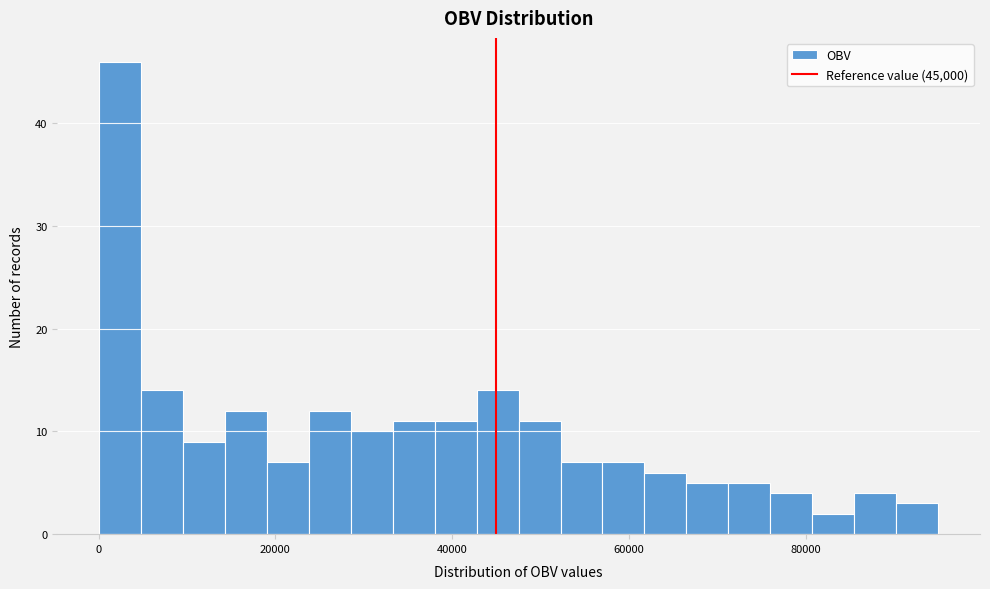

Around what value on the x-axis is the tallest bar? Give the approximate position of its centre, as read against the axis.

2000